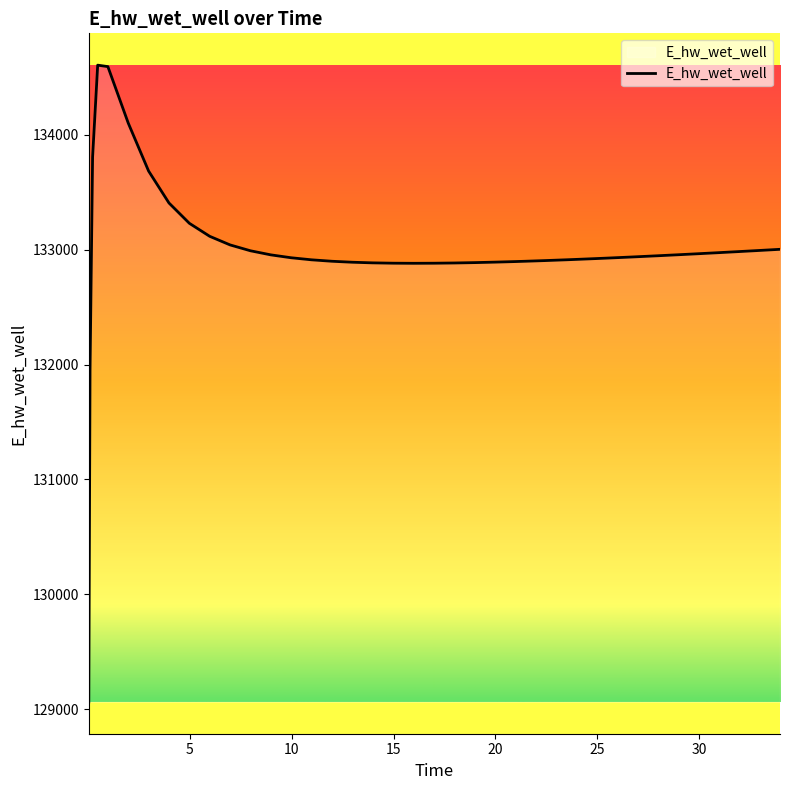

What is the minimum value shown in the chart?

129062.8